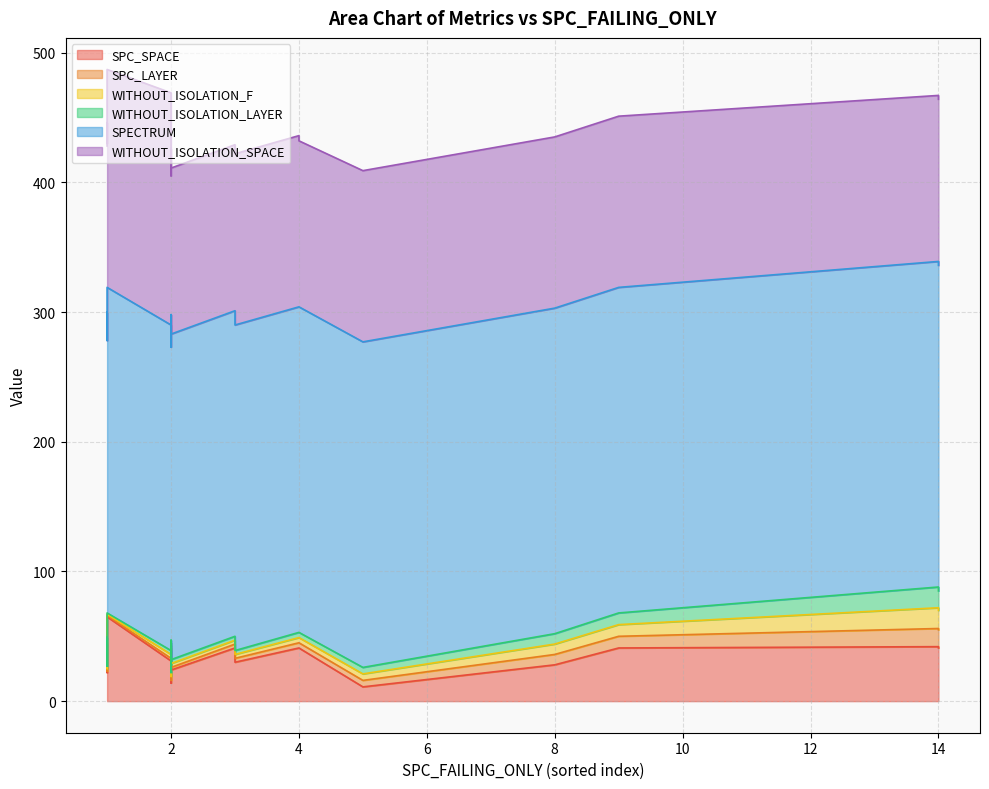

What is the value of the SPECTRUM point at the 15th from the left?

251